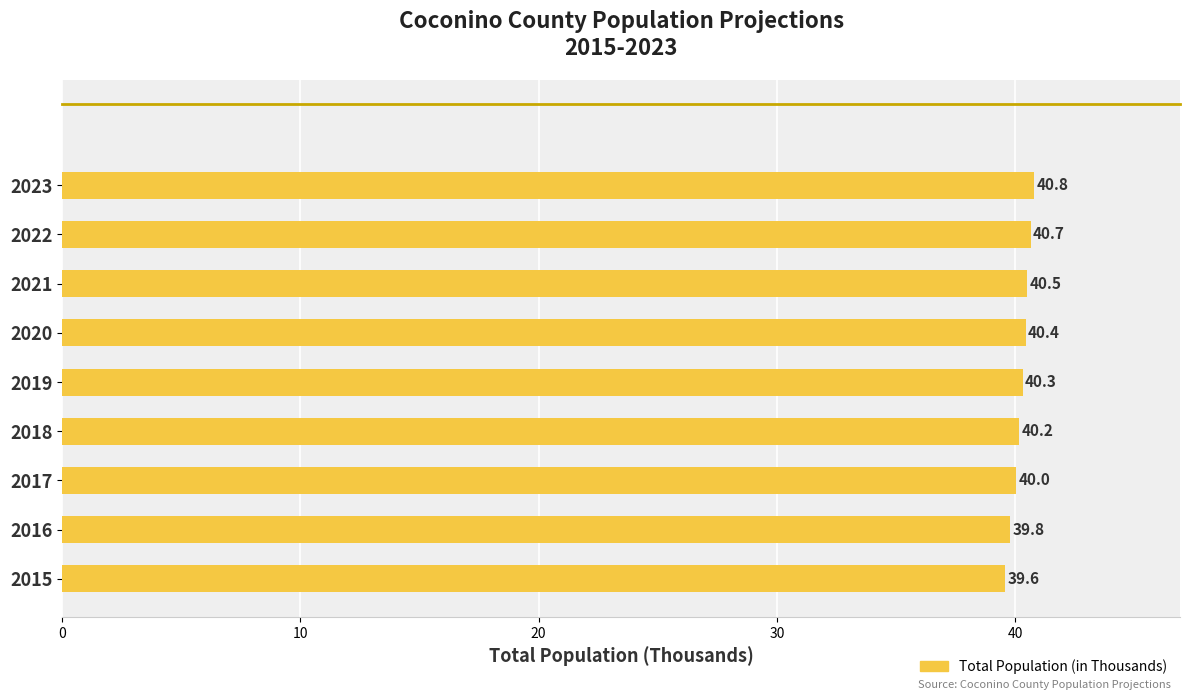

What is the maximum value shown in the chart?

40.8